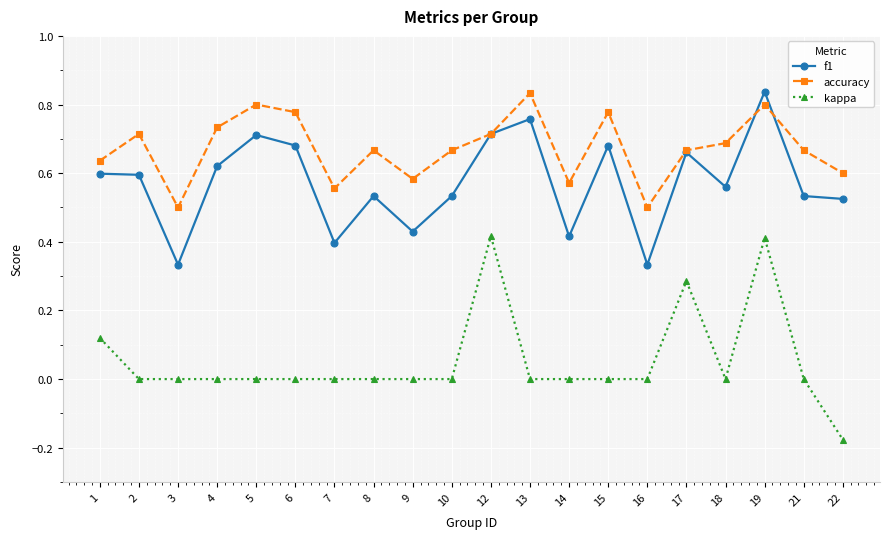

Which series has the widest spread of values?

kappa